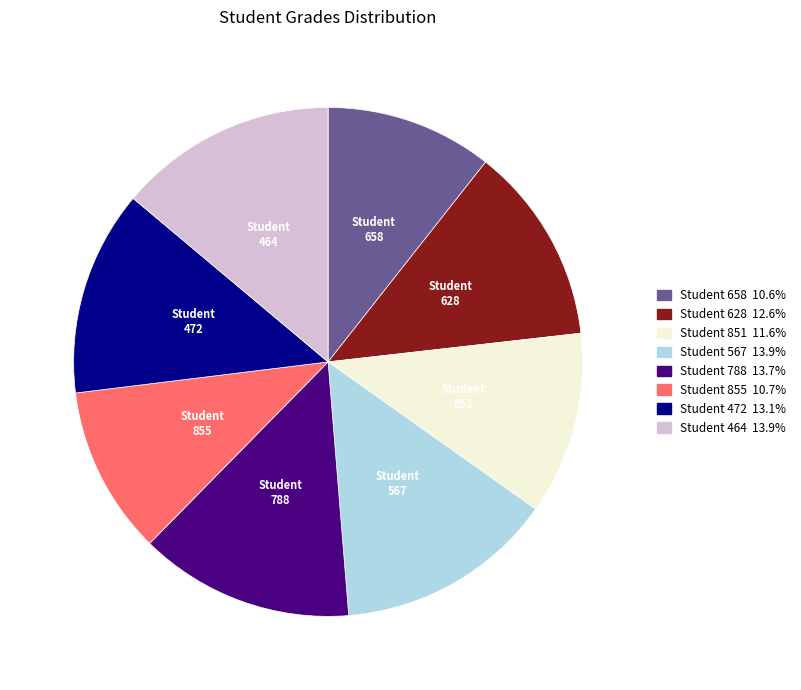

Is there a majority slice in this chart?

No